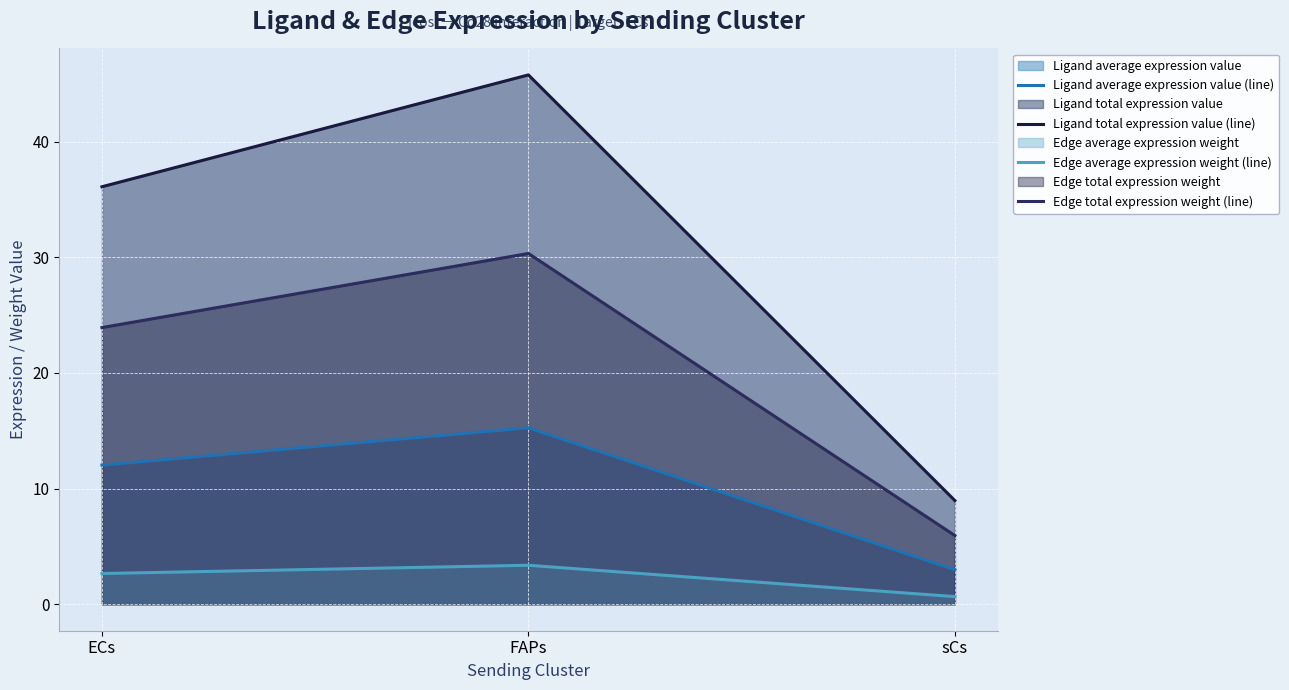

What is the total value across all series at FAPs?

94.7